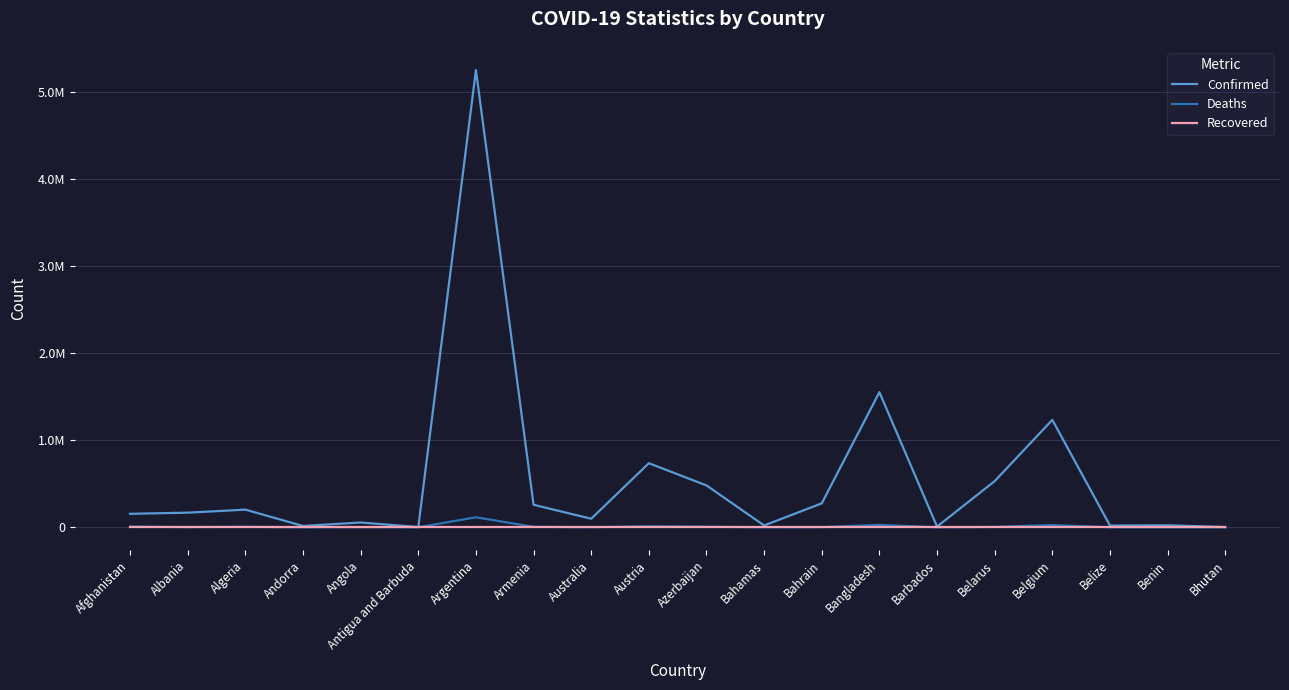

Where is Recovered nearest to the value 0?

Afghanistan